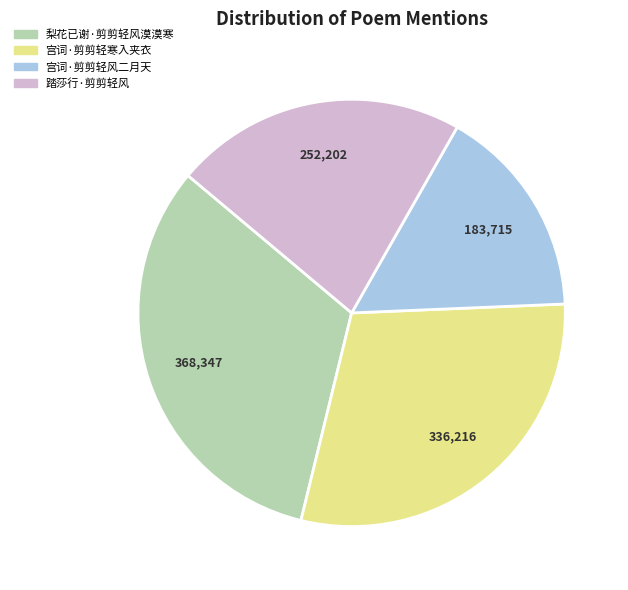

What is the ratio of the value at 梨花已谢·剪剪轻风漠漠寒 to the value at 宫词·剪剪轻风二月天?

2.0